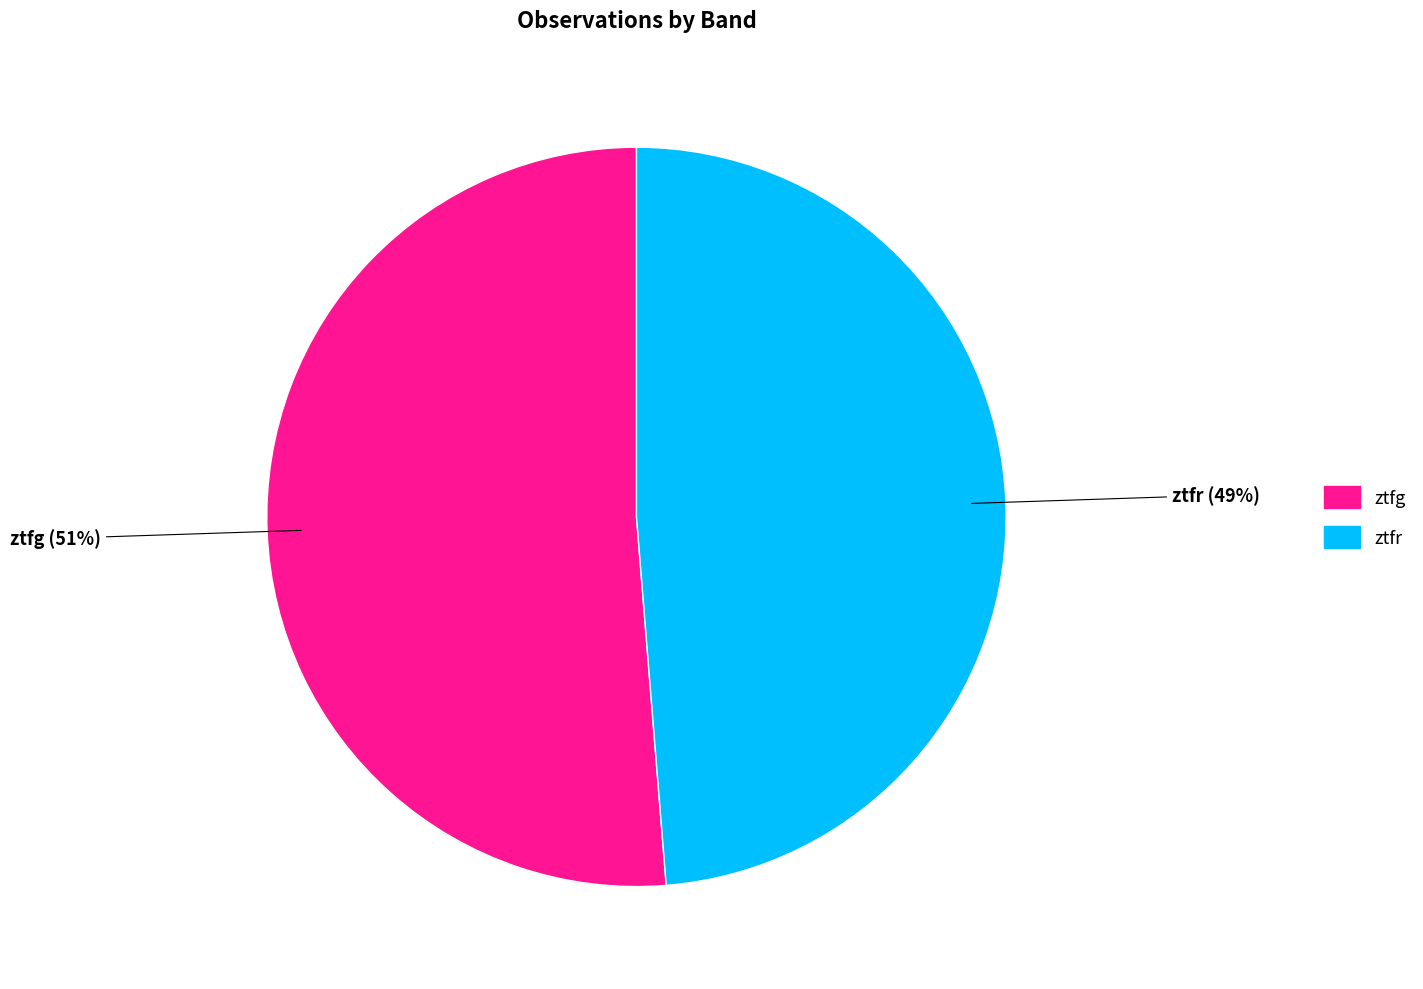

What percentage is the ztfr slice, to the nearest percent?

49%